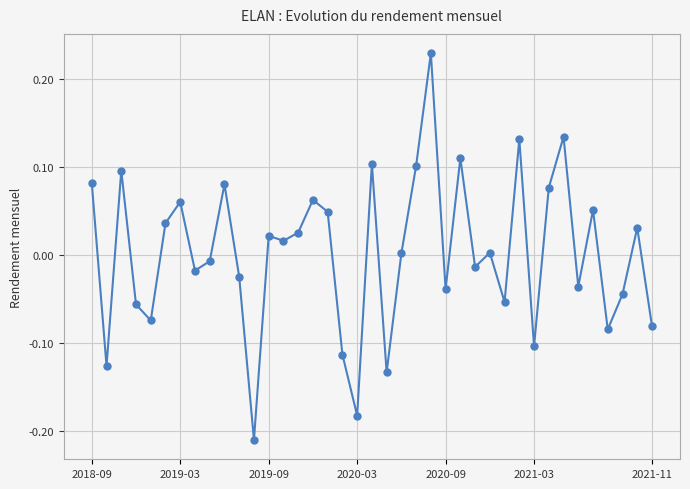

How many lines are shown in the chart?

1